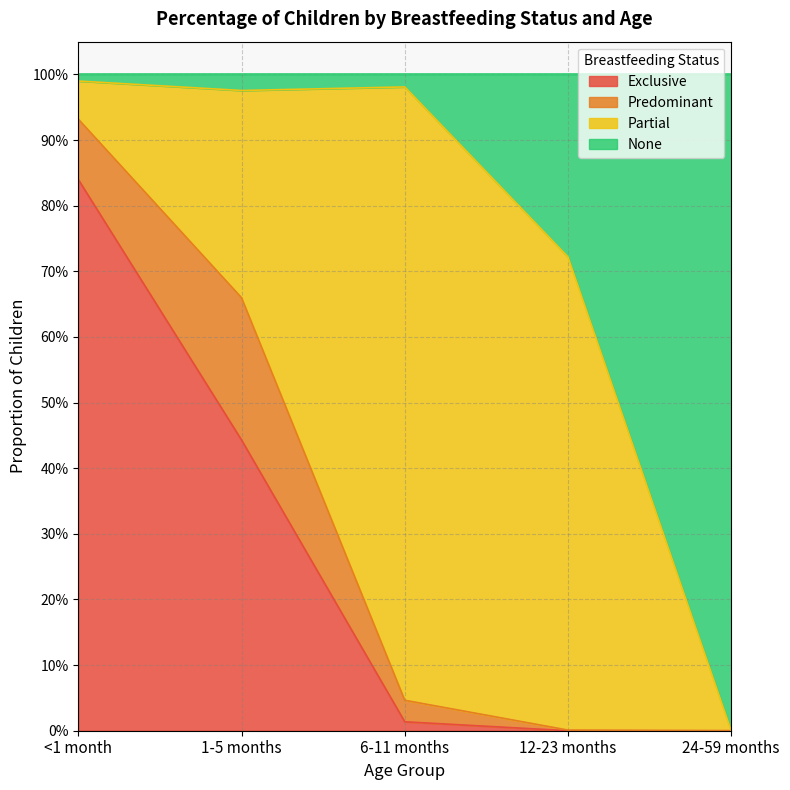

What are all the series names shown in the legend?

Exclusive, Predominant, Partial, None